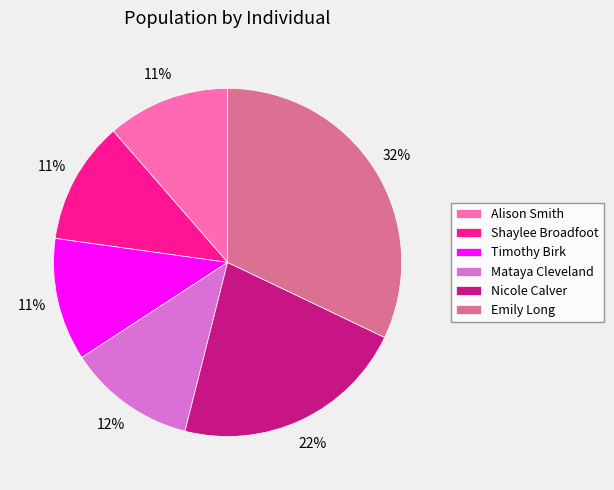

Does Mataya Cleveland account for over 50% of the chart?

No